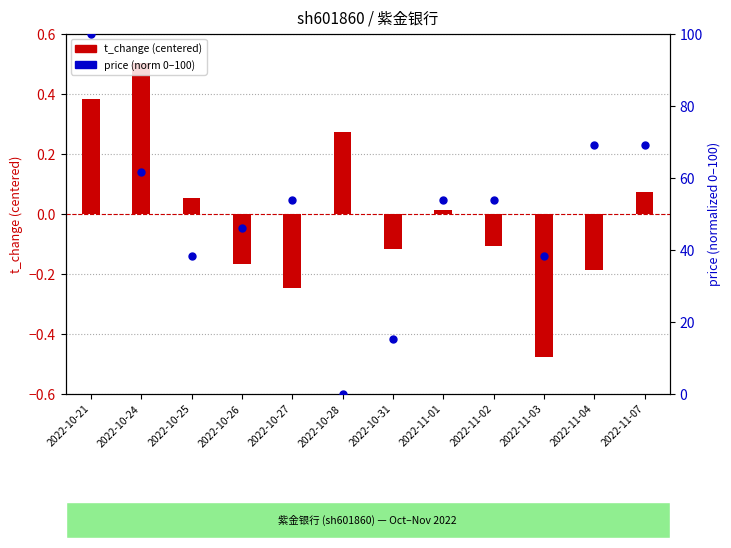

At which category is the sum across all series the highest?

2022-10-21